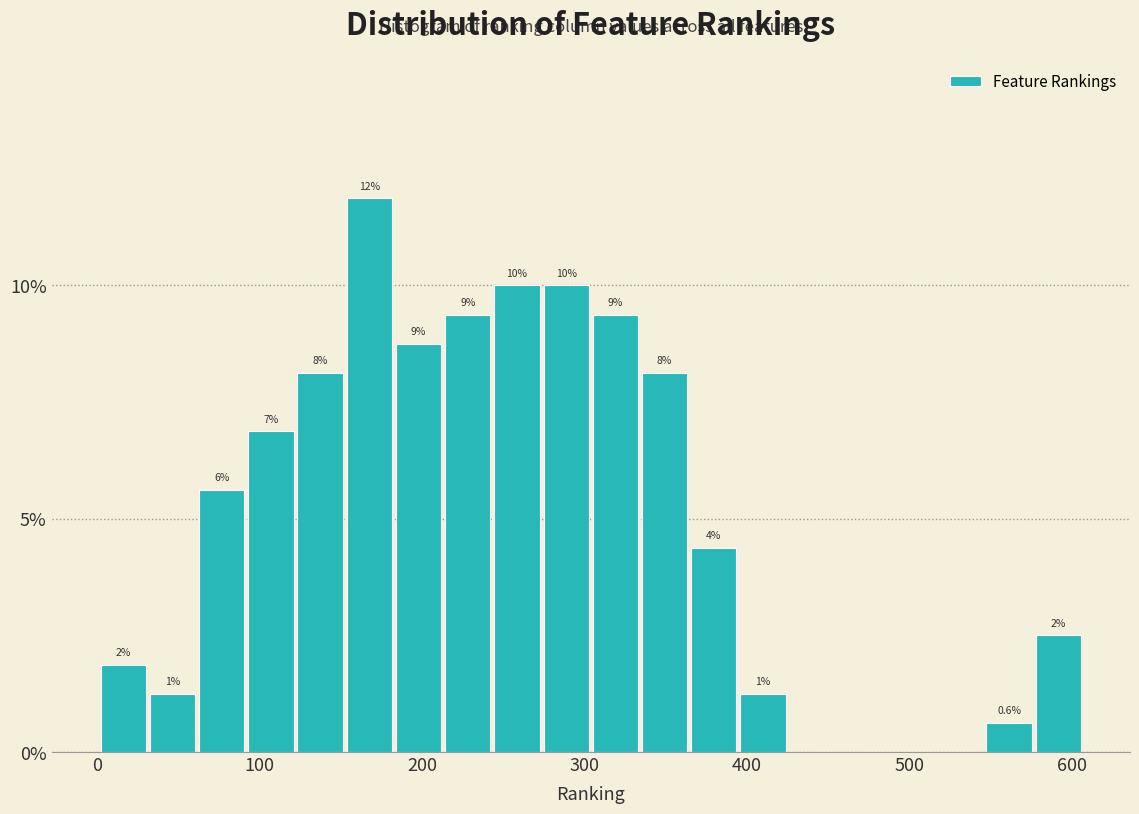

Read against the x-axis, roughly where is the centre of the tallest bar?

170